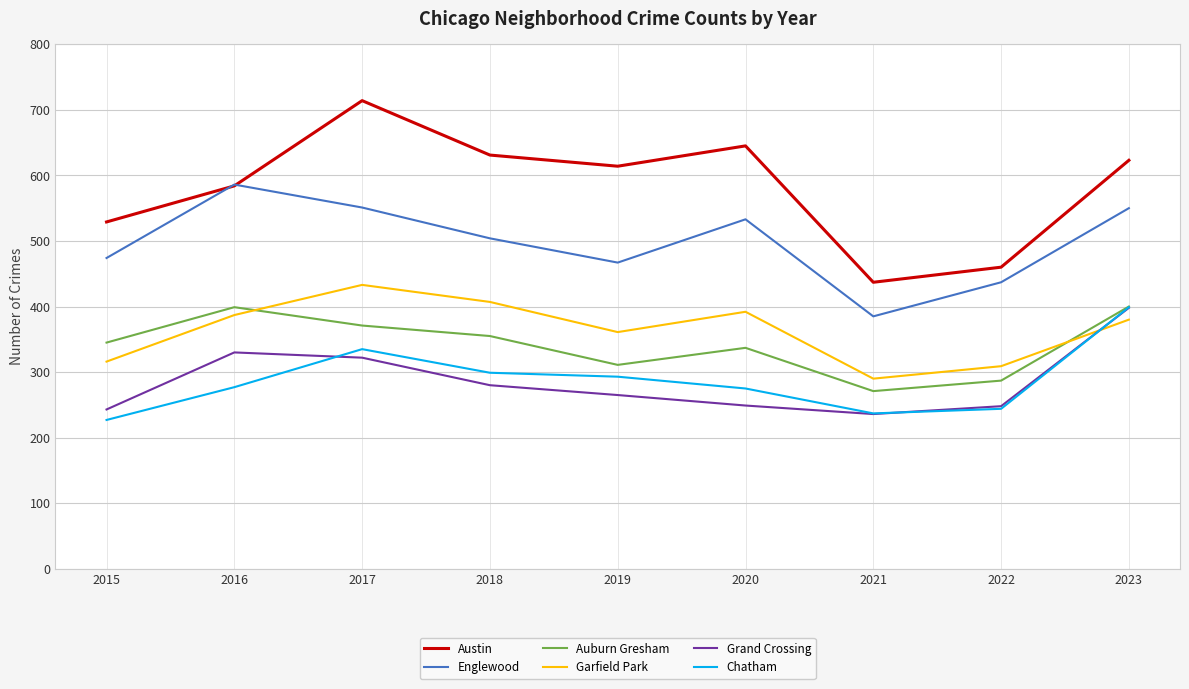

Which category has the lowest value in the Auburn Gresham series?

2021